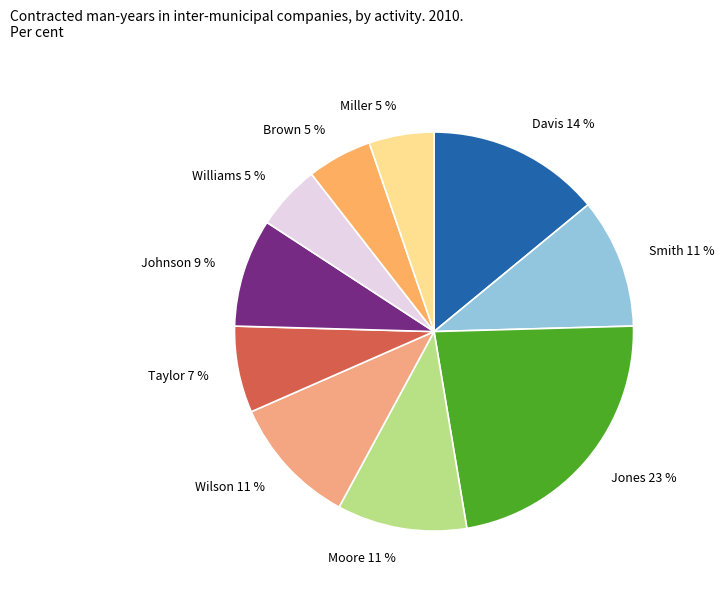

Is it true that Davis 14 % is 14% of the pie?

True